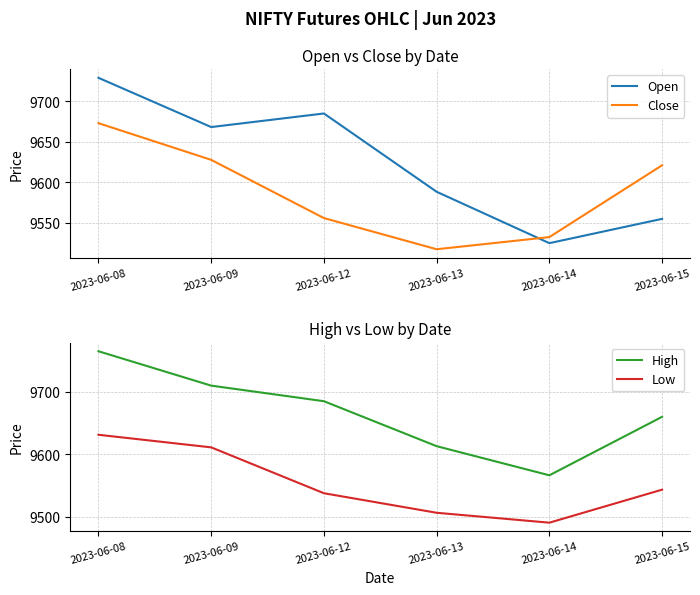

True or false: High has more than 0 points higher than both neighbors.

False